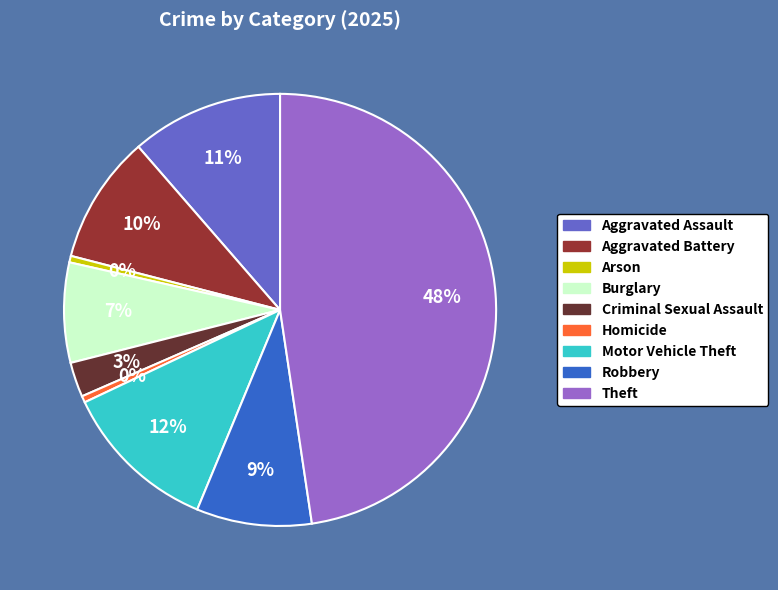

What is the largest slice in the pie chart?

Theft